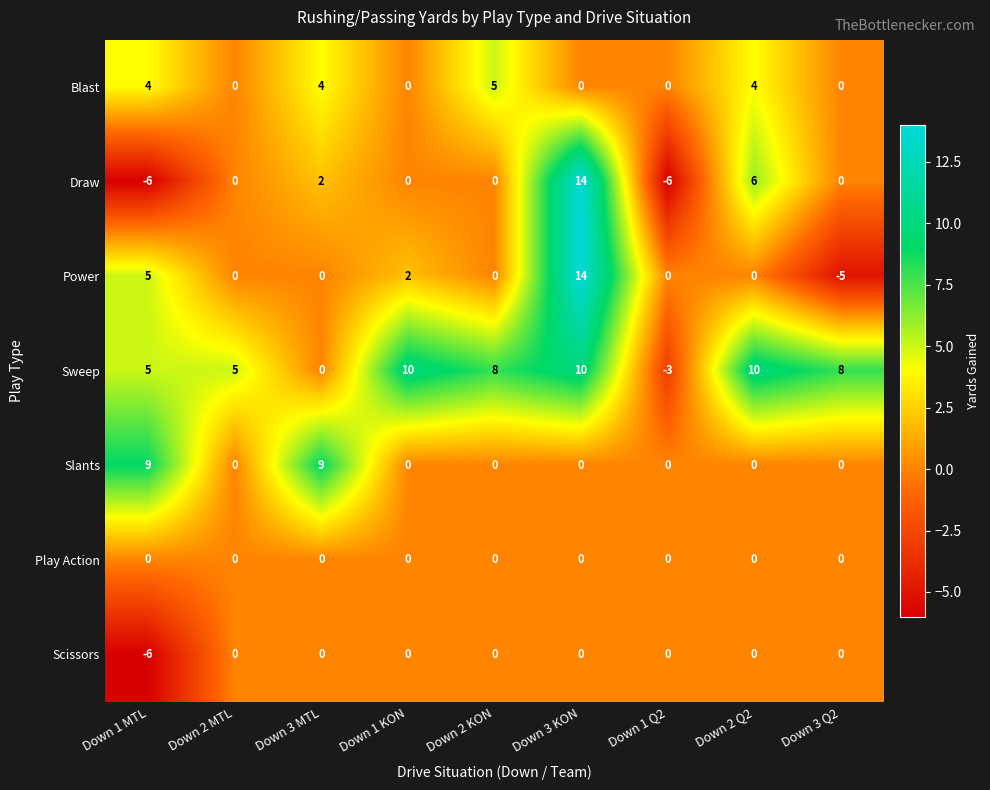

At which category is the sum across all series the highest?

Down 3 KON